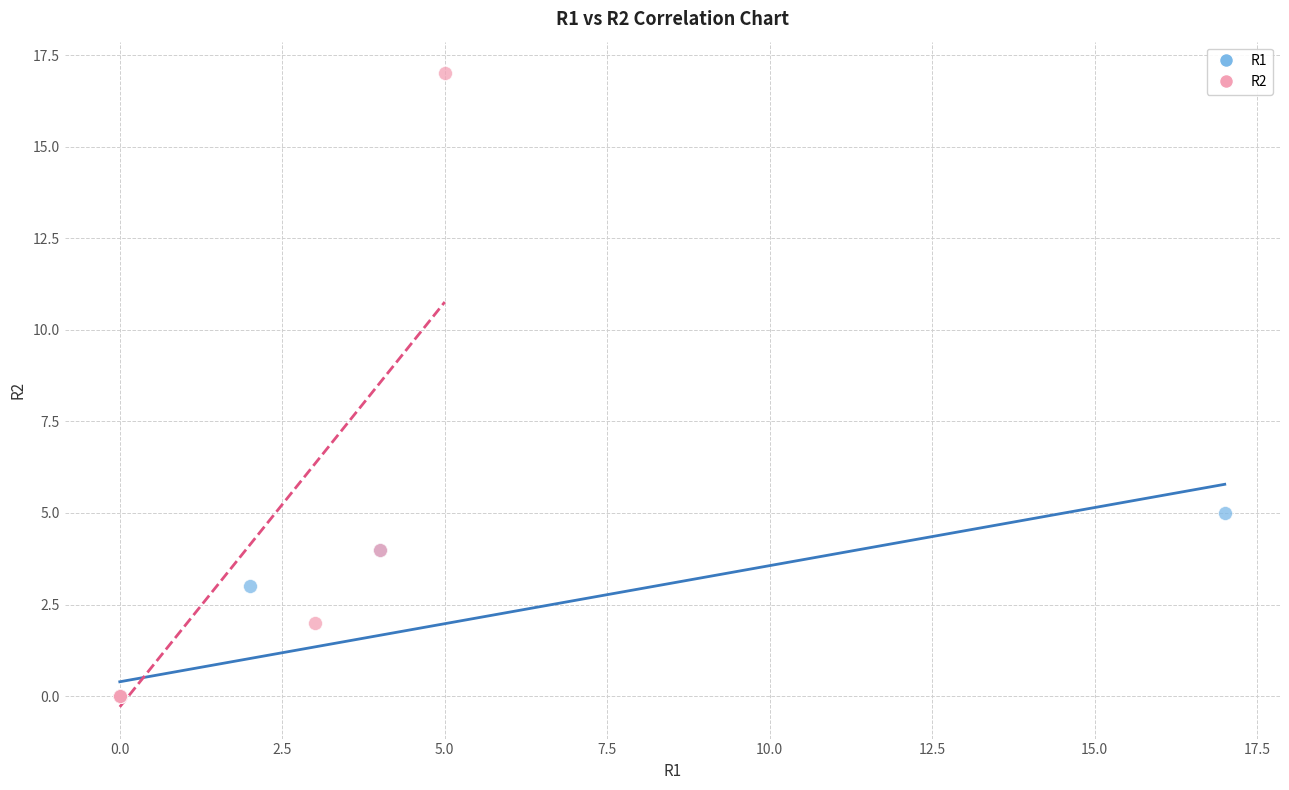

Which series has the widest spread of Y values?

R2